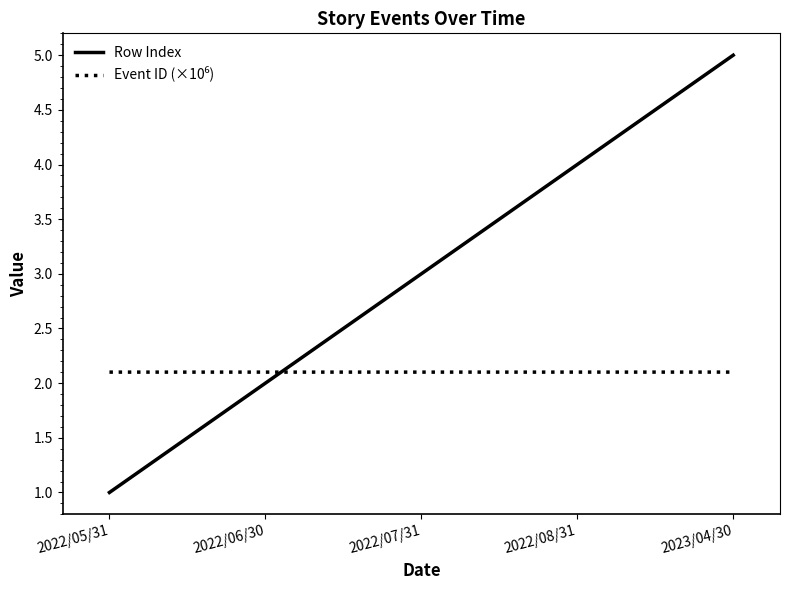

Which series has the largest total across all categories?

Row Index